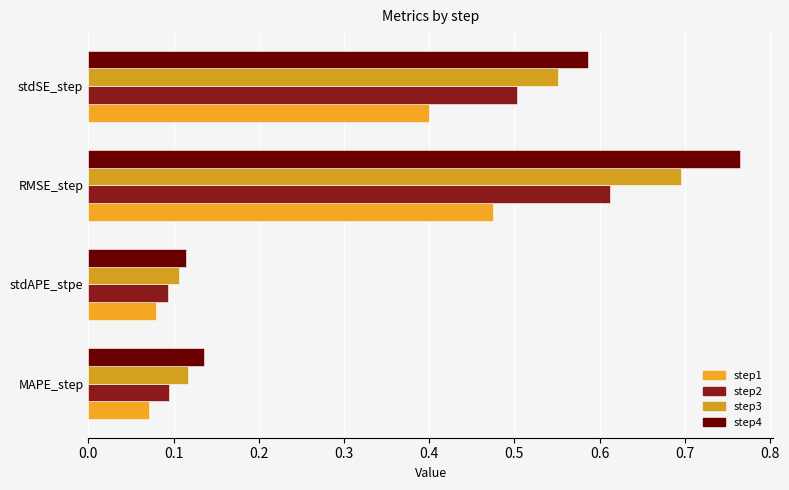

How many categories are shown in the chart?

4